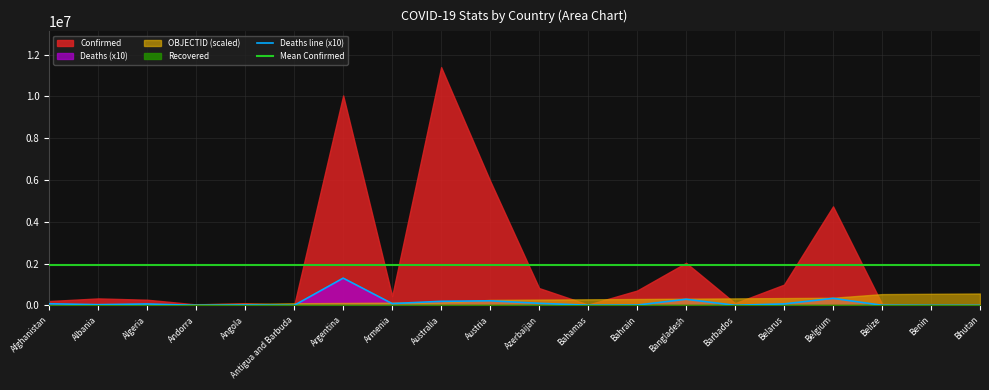

What is the highest value of the Mean Confirmed series?

1922479.4